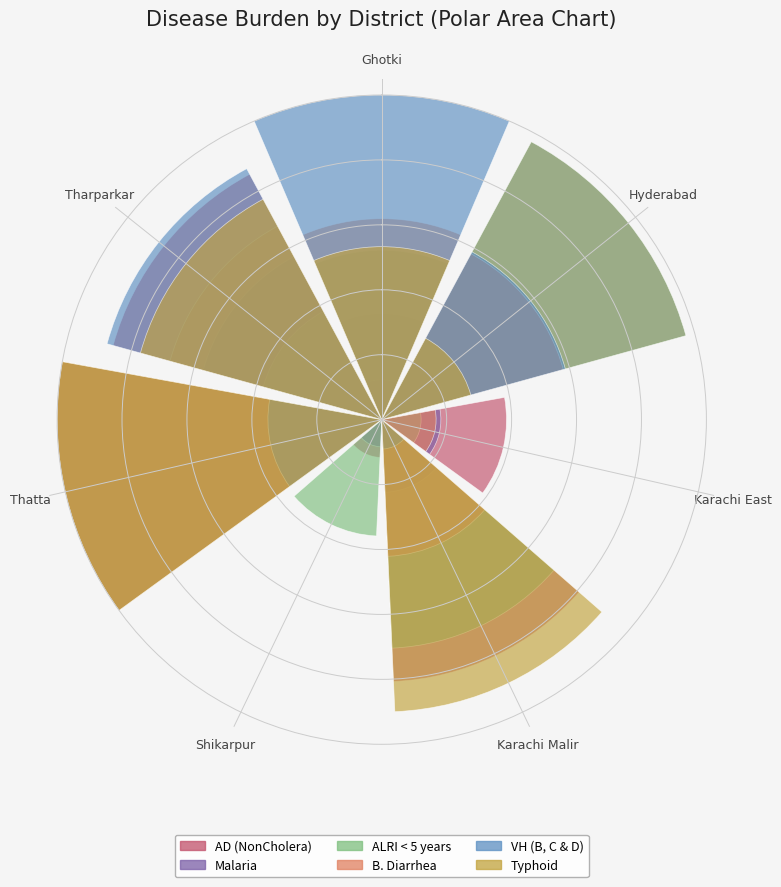

What is the total value across all series at Ghotki?

3.1